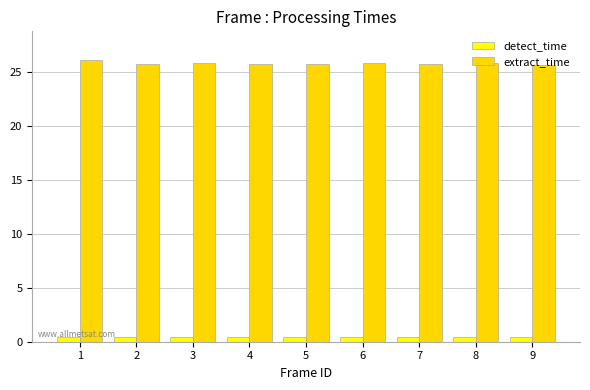

What is the total value across all series at 3?

26.3